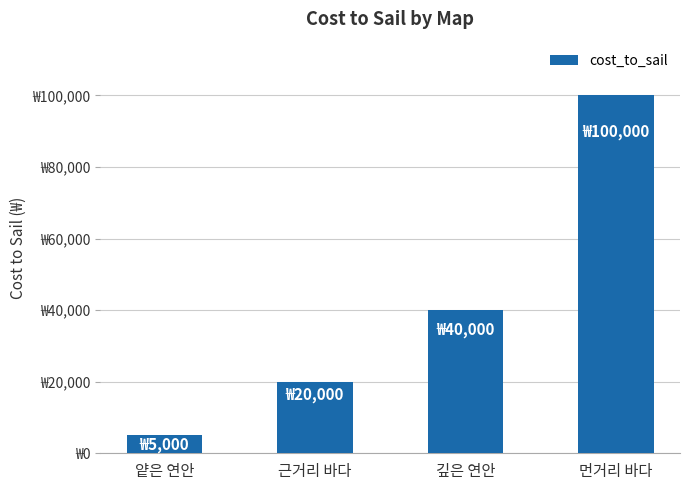

Which has a higher value, 근거리 바다 or 먼거리 바다?

먼거리 바다